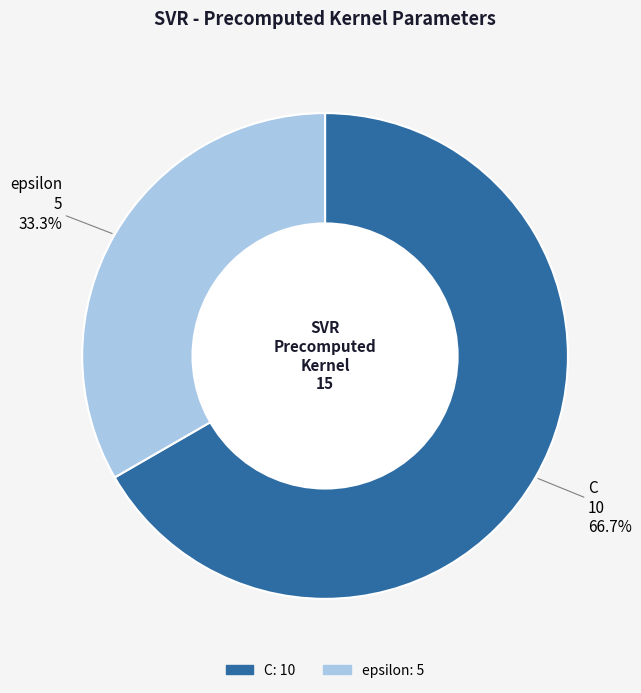

What portion of the pie excludes C?

33.3%